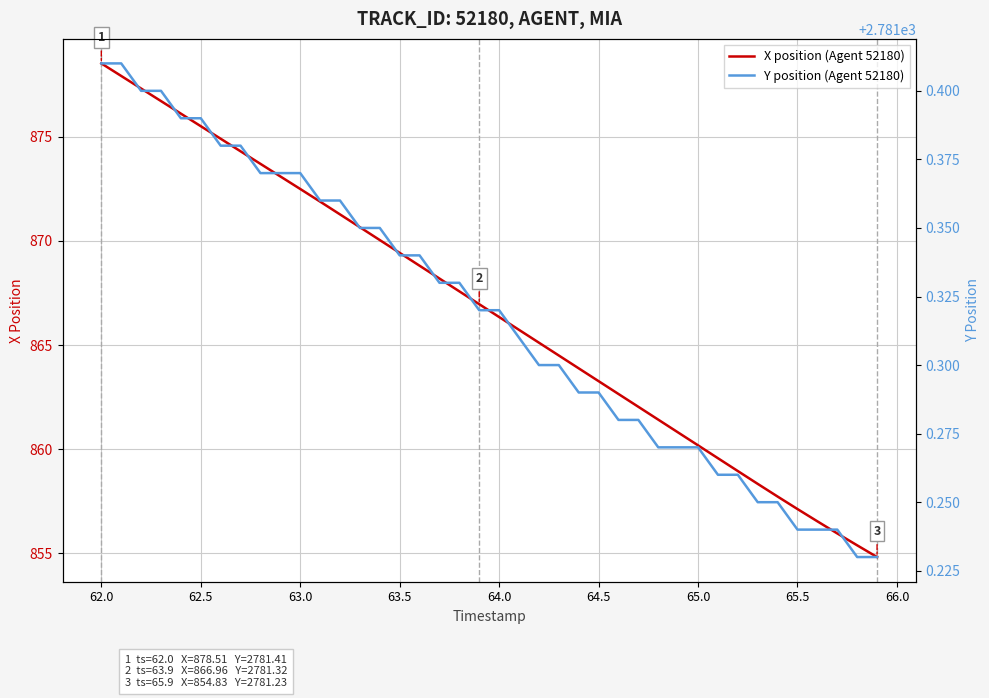

What is the lowest value of the X position (Agent 52180) series?

854.8